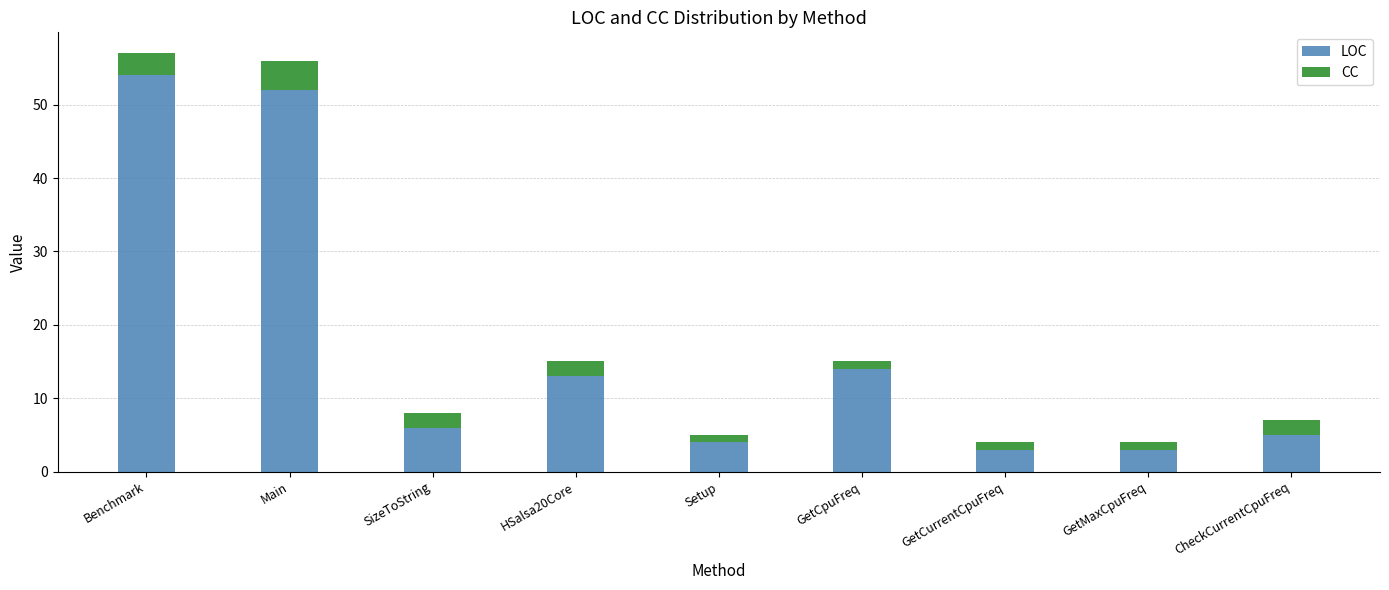

What is the minimum value for LOC?

3